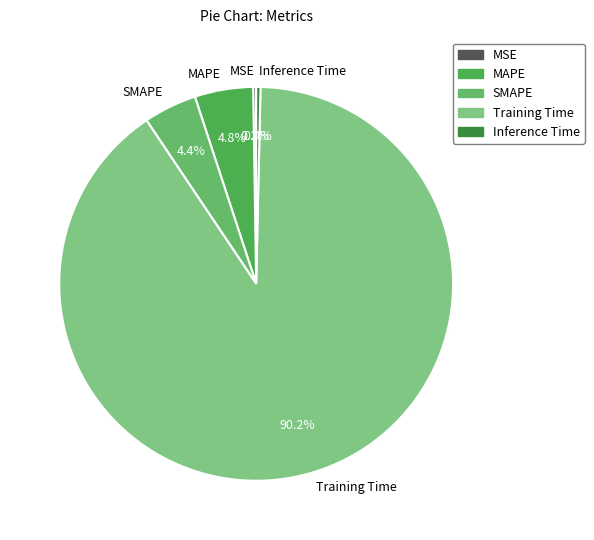

The SMAPE slice represents 4% of the pie. True or false?

True